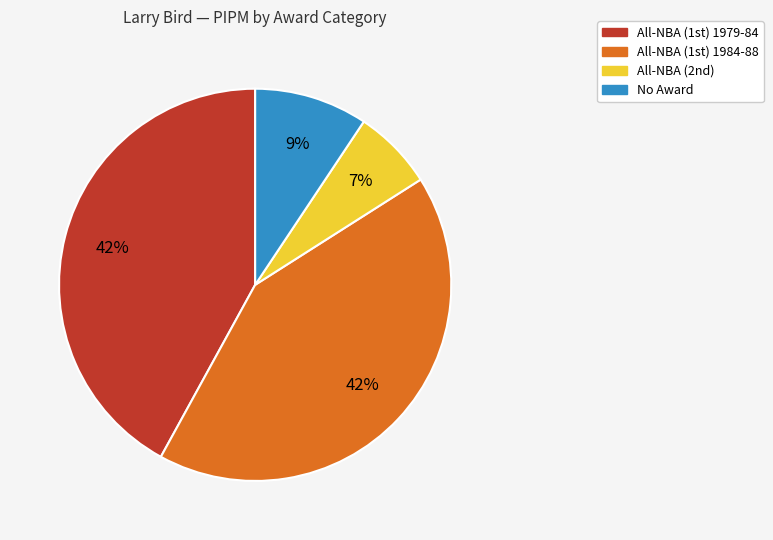

Is there any slice that represents more than half of the pie?

No